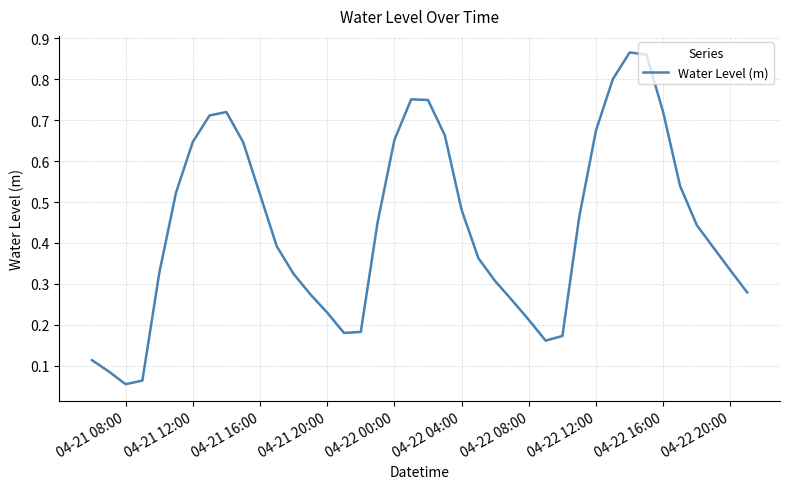

At which category does the chart reach its minimum across all series?

04-21 08:00